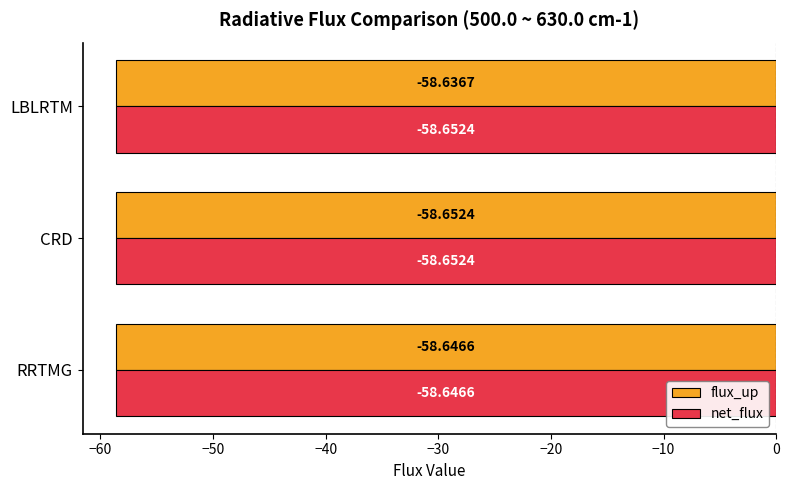

What is the sum of all flux_up values?

-175.9